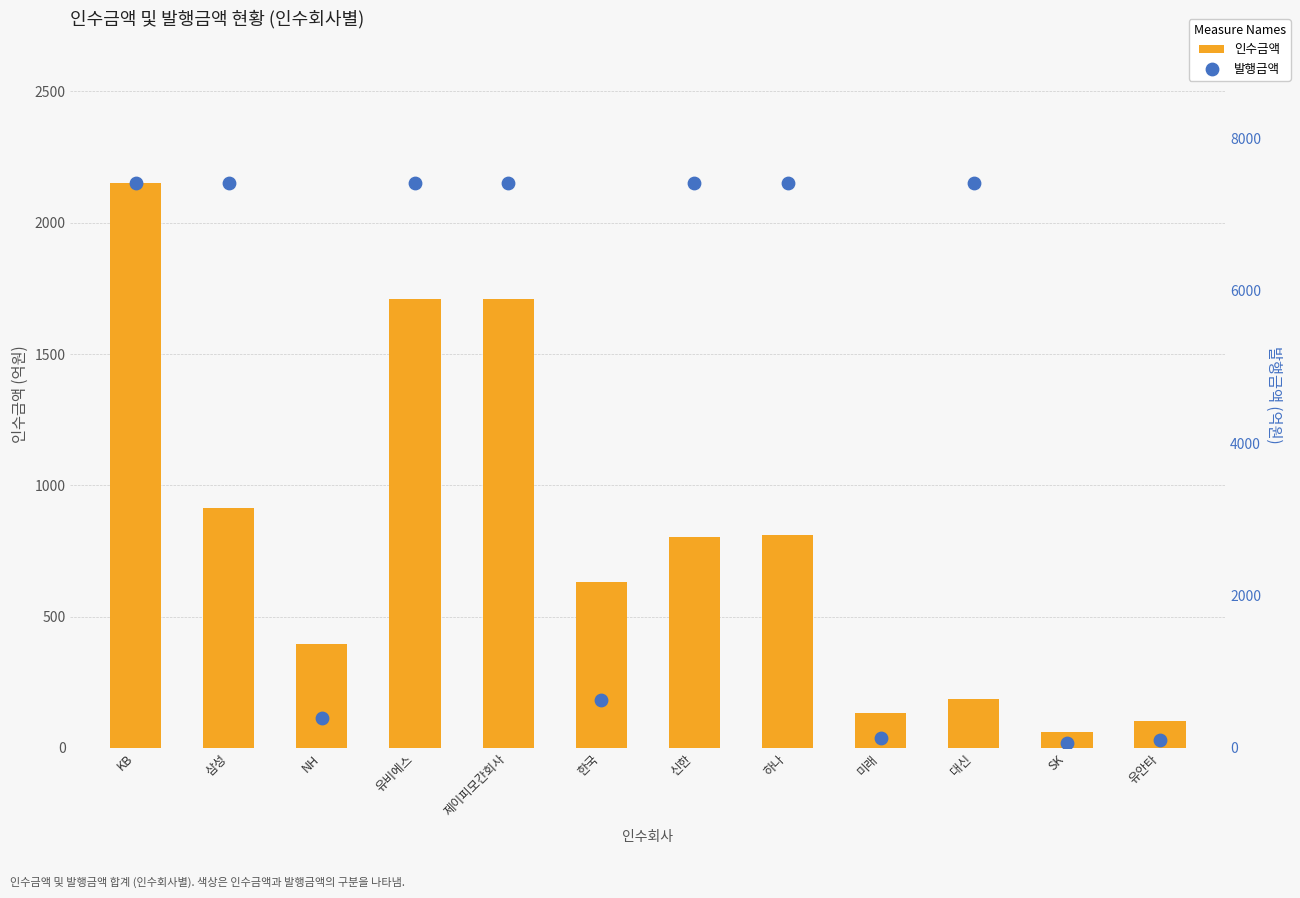

Which series contains the lowest Y value?

인수금액